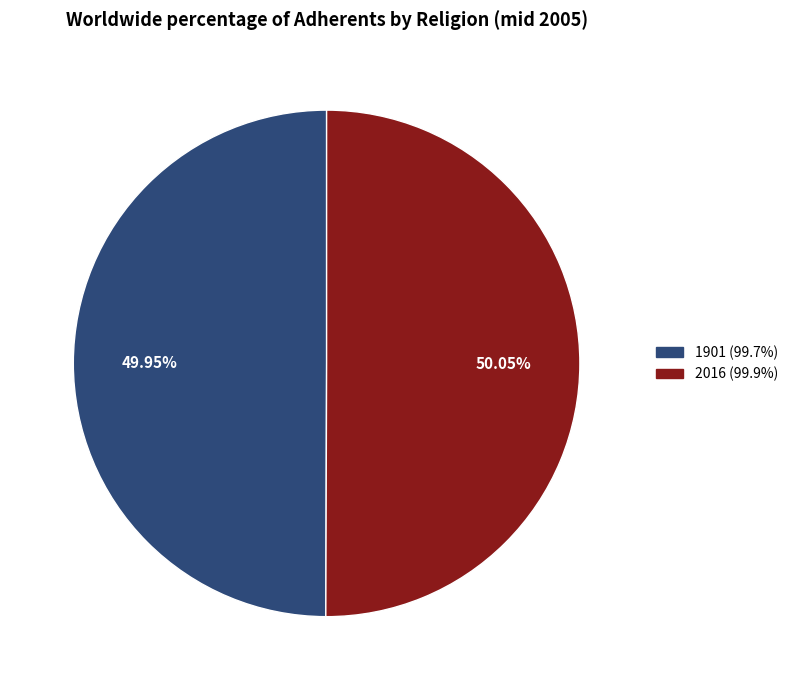

Is there a majority slice in this chart?

Yes